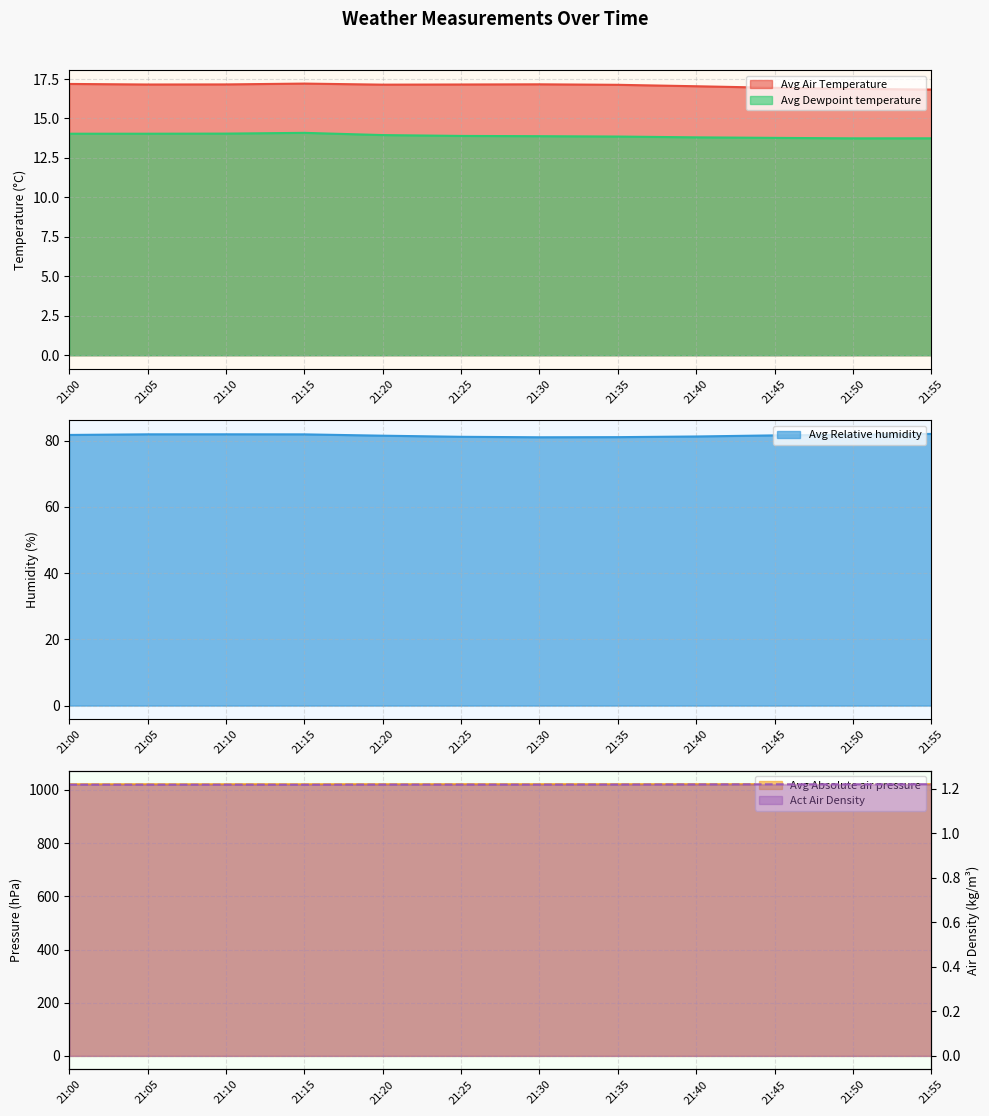

In Avg Absolute air pressure, how many points are higher than both neighbors (excluding endpoints)?

2